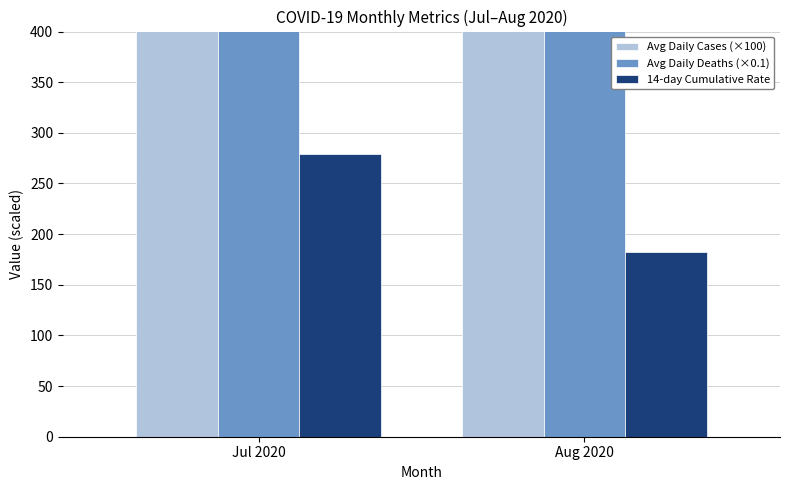

Where is 14-day Cumulative Rate nearest to the value 230?

Aug 2020